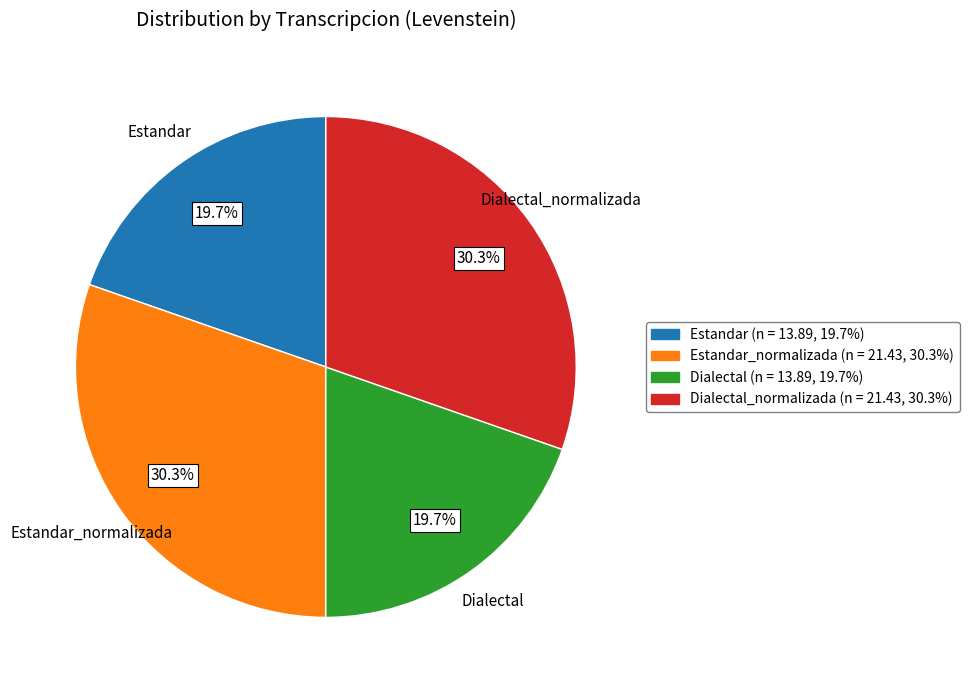

To the nearest percent, what portion does Estandar_normalizada represent?

30%